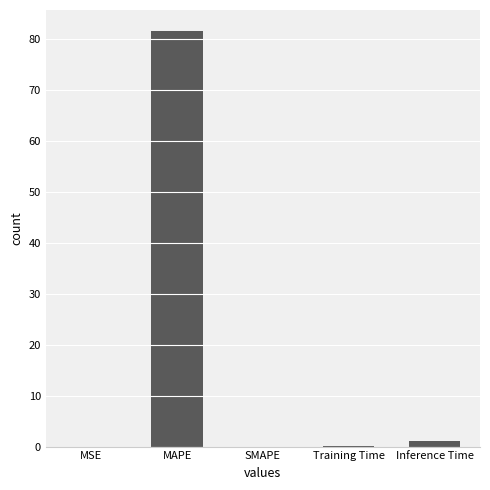

What is the sum of the values at SMAPE and MAPE?

81.6